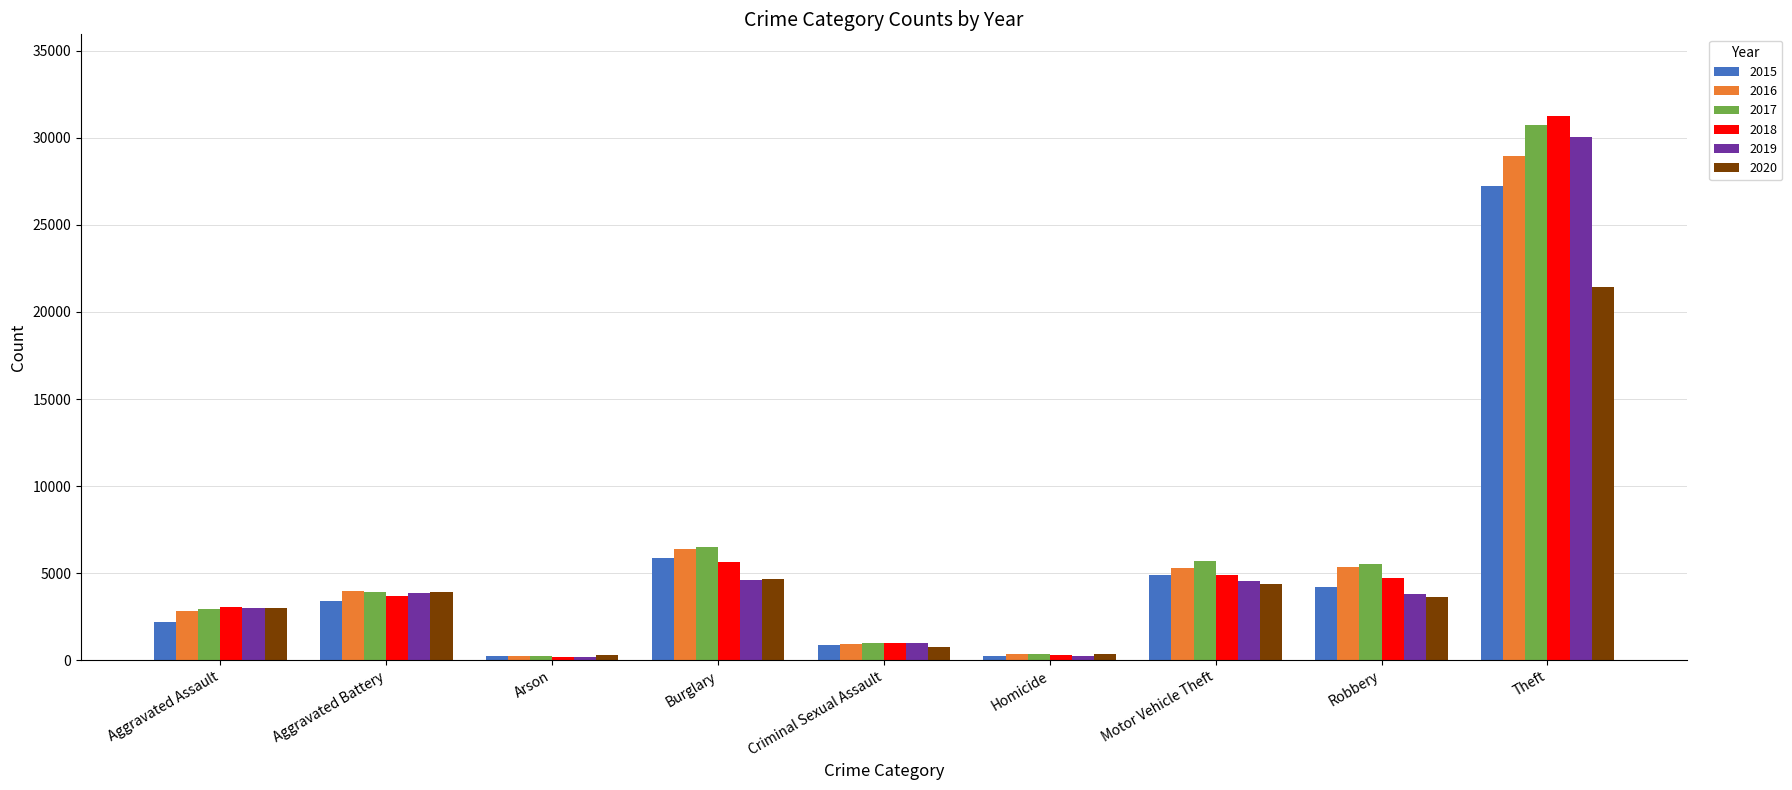

What is the difference between the maximum and minimum values in the 2019 series?

29873